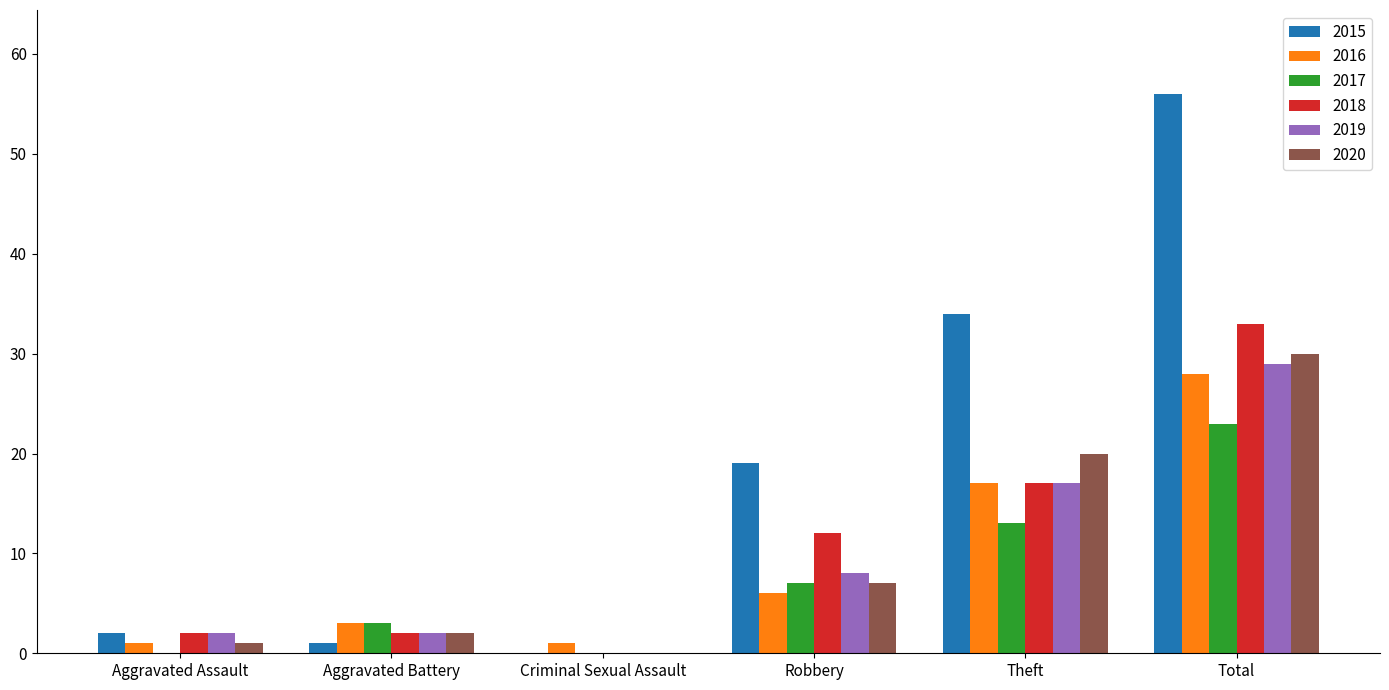

What is the sum of the 2015 values at Total and Robbery?

75